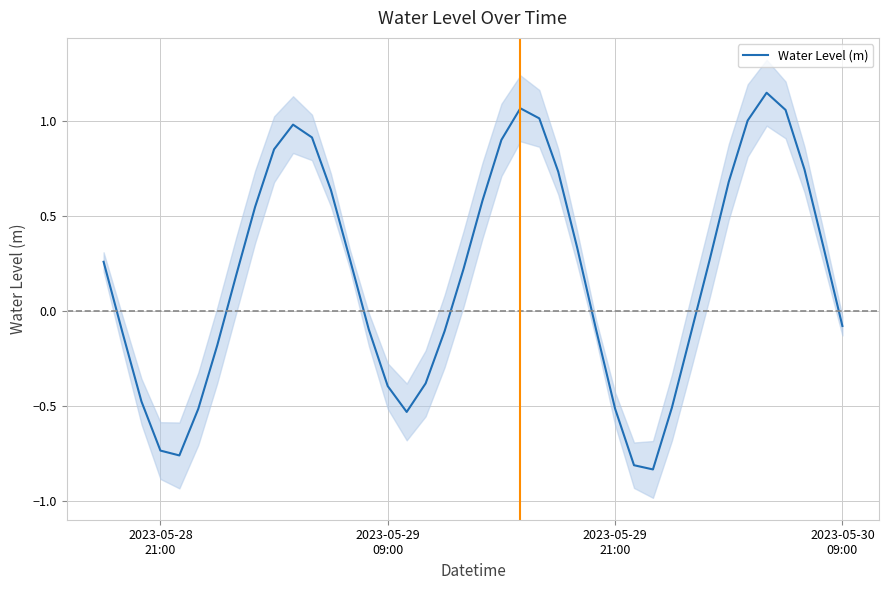

Count the number of values greater than 0.

22